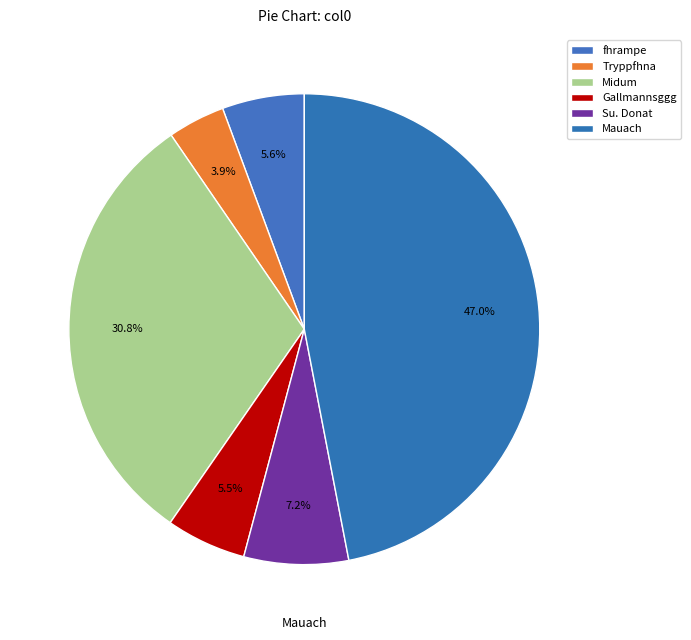

Which slice is the smallest?

Tryppfhna